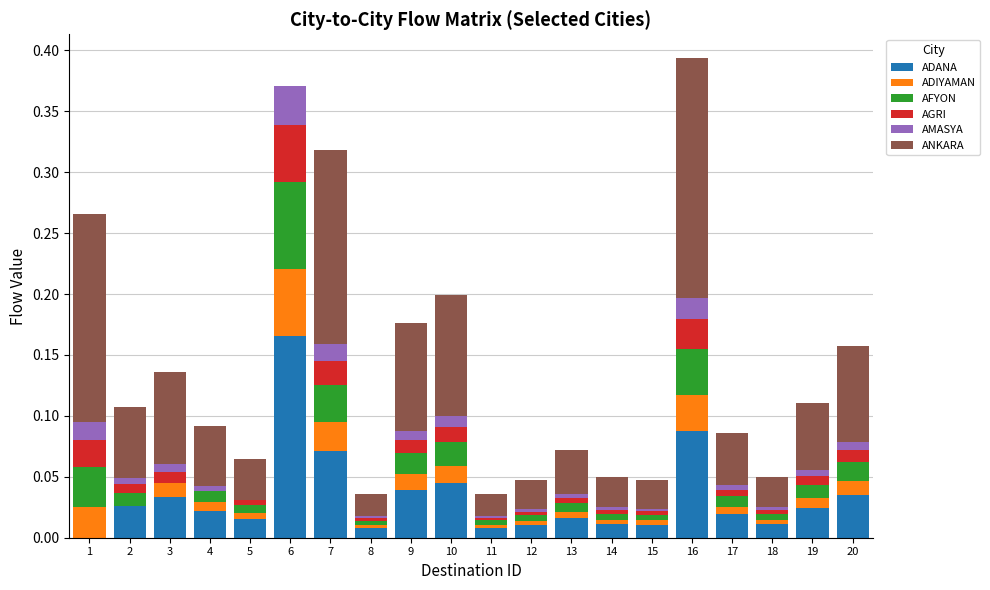

Is it true that ADANA equals 0.0 at 18?

True